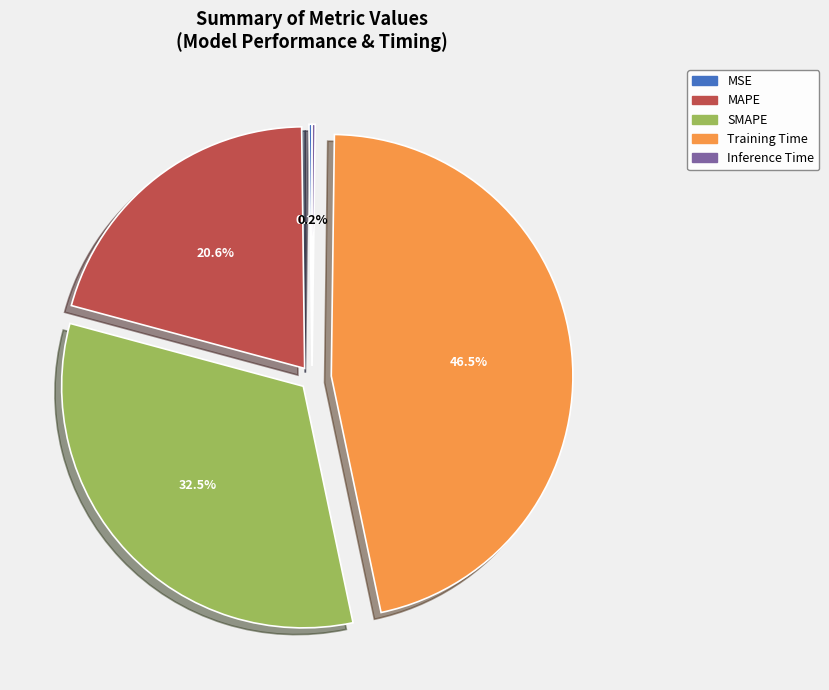

Which category has the biggest portion of the pie?

Training Time